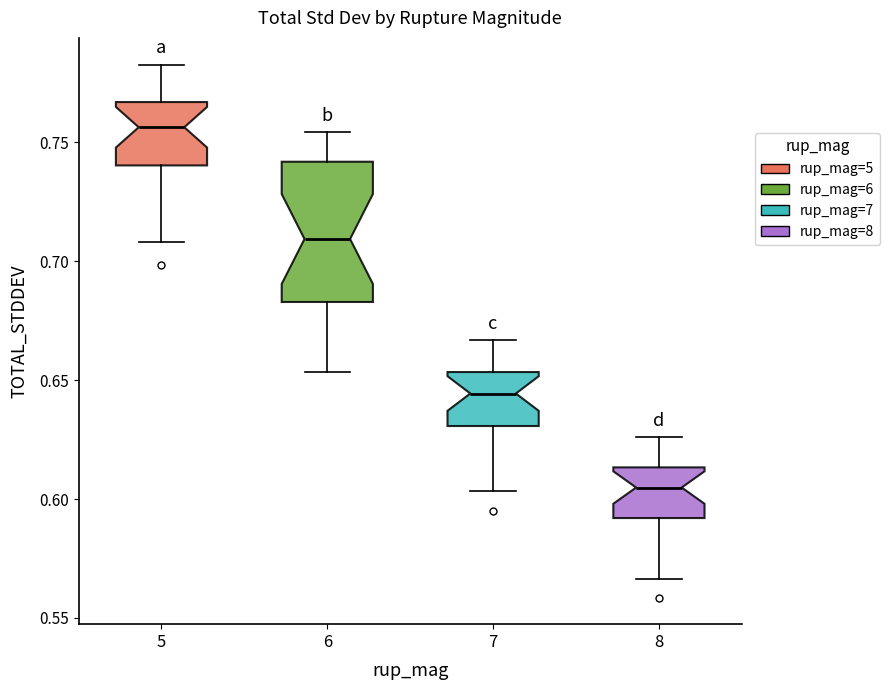

Reading left to right, transcribe this box plot: for each box, give where its median line is, the range the box spans, and where its two whiskers end, as read against the y-axis. The values are not printed on the chart, so give them approximately, as read against the axis.

5: median 0.755, box 0.740 to 0.765, whiskers 0.710 to 0.785
6: median 0.710, box 0.685 to 0.740, whiskers 0.655 to 0.755
7: median 0.645, box 0.630 to 0.655, whiskers 0.605 to 0.665
8: median 0.605, box 0.590 to 0.615, whiskers 0.565 to 0.625